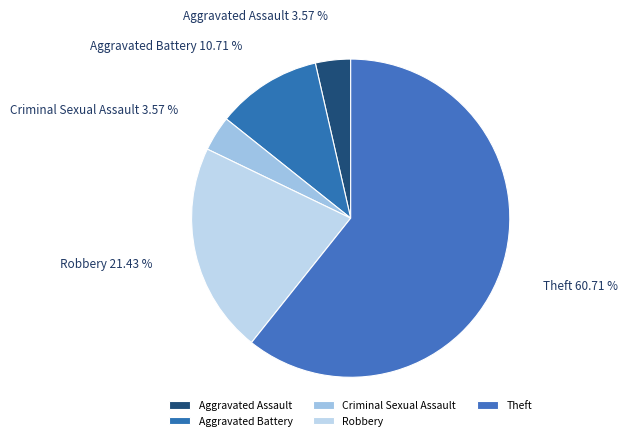

What portion of the pie excludes Robbery?

78.6%